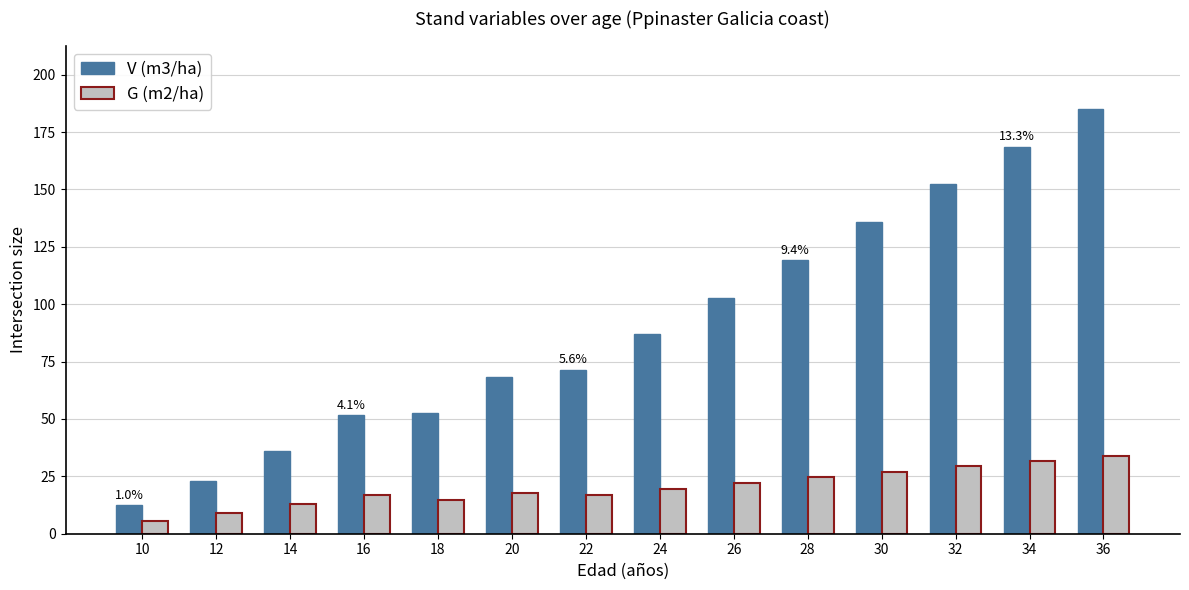

Is it true that V (m3/ha) equals 71.5 at 22?

True